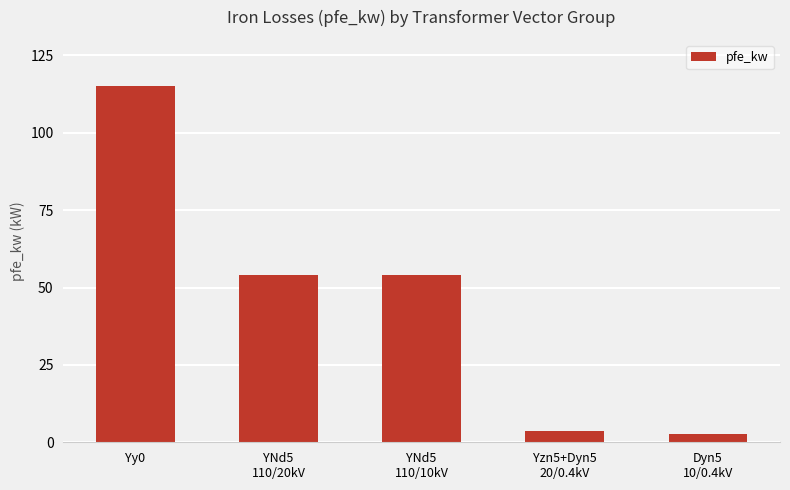

What is the maximum value shown in the chart?

115.0